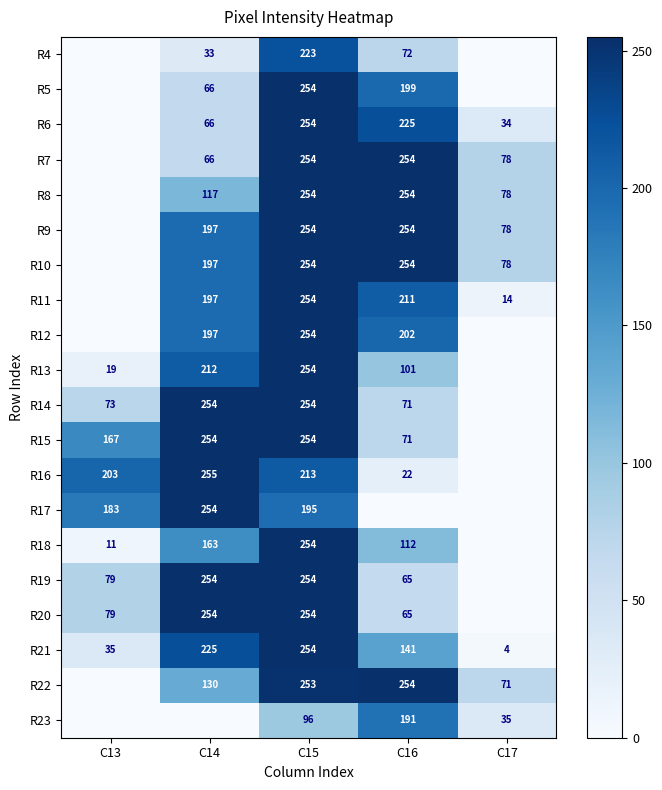

Is the value of R6 at C14 greater than the value of R22 at C16?

No